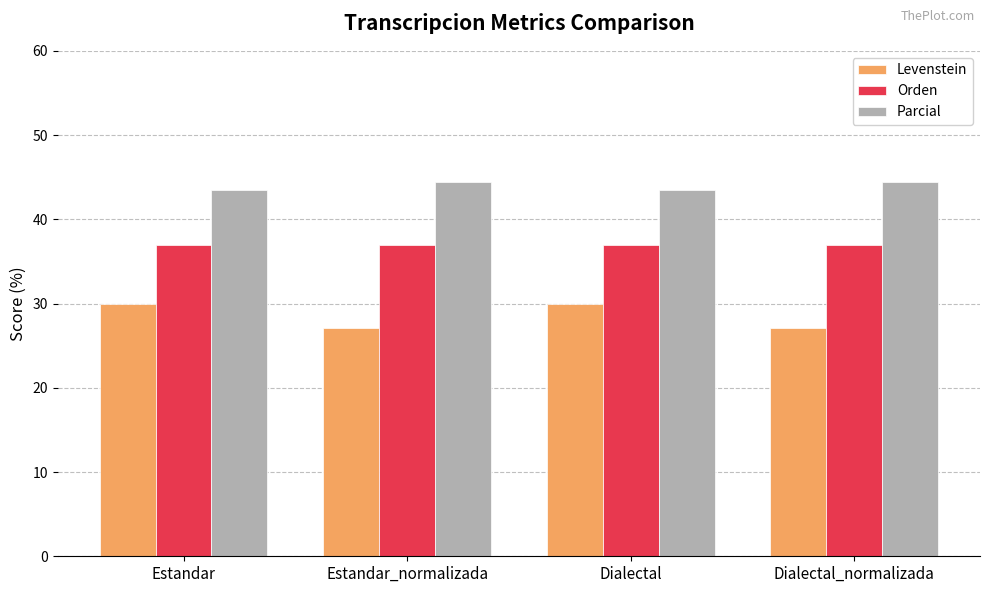

Reading left to right, extract all data points from this chart.

Levenstein: 30.0	27.1	30.0	27.1
Orden: 37.0	37.0	37.0	37.0
Parcial: 43.5	44.4	43.5	44.4